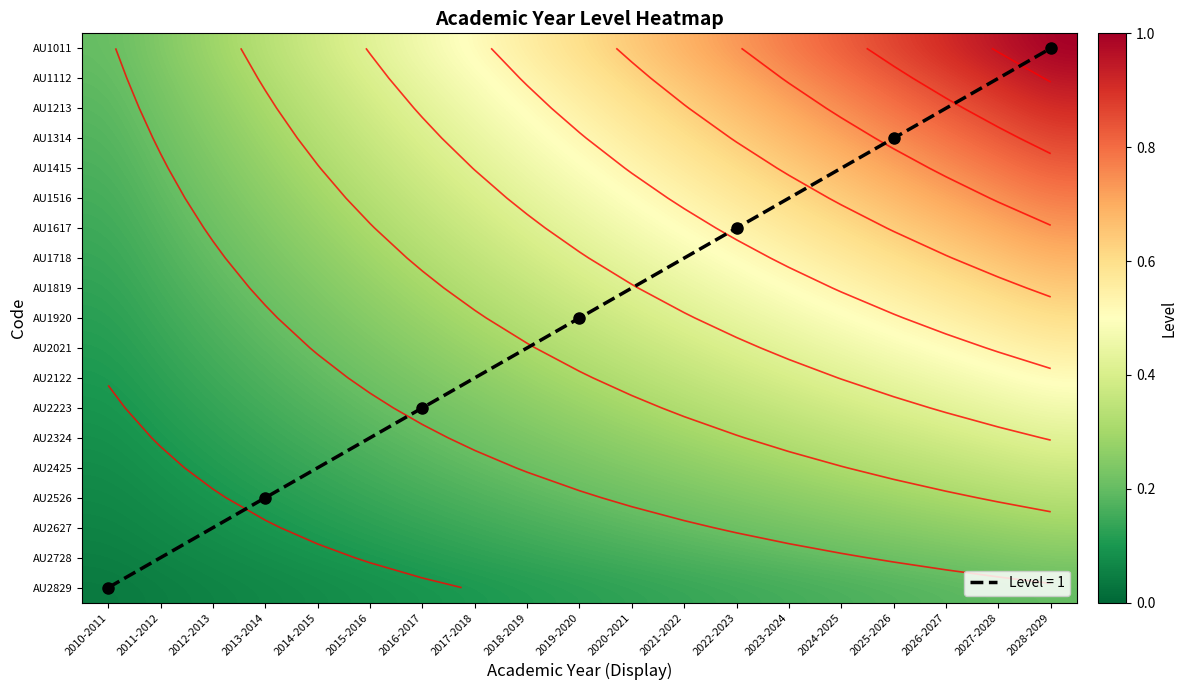

What is the difference between the highest and lowest values at 2010-2011?

0.2